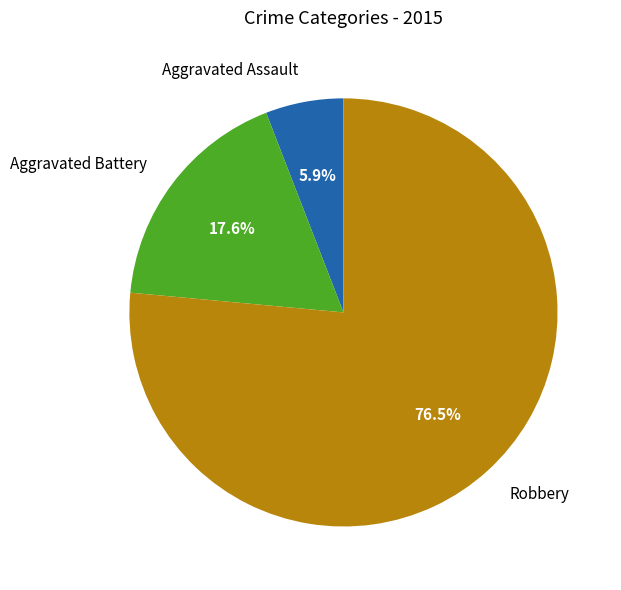

What is the majority slice?

Robbery